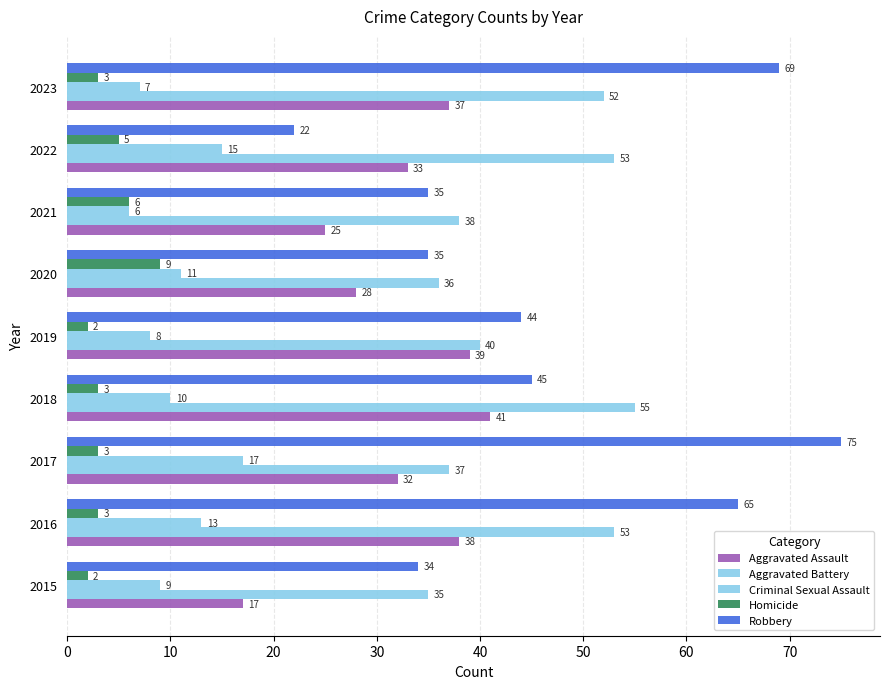

What is the average value of the Robbery series?

47